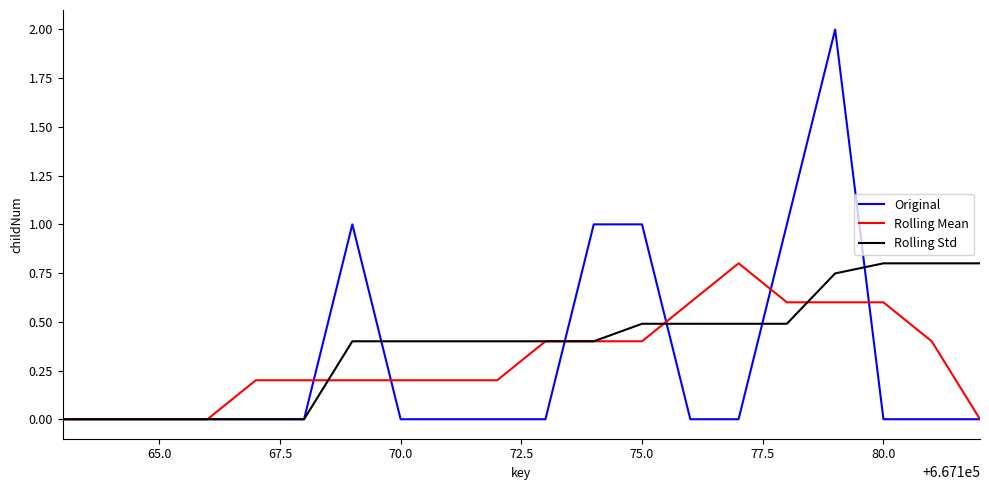

How many series are shown in this chart?

3